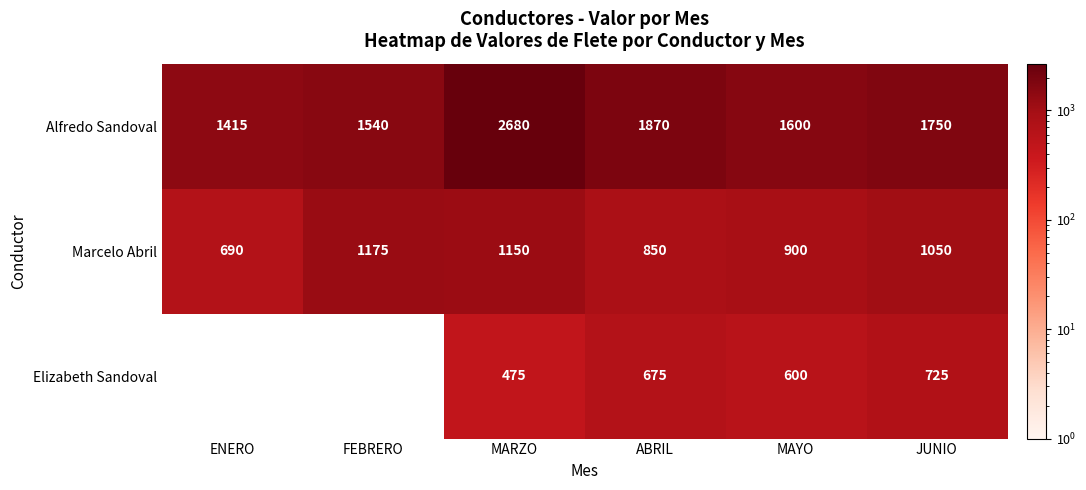

How many positive values does the Elizabeth Sandoval series have?

4